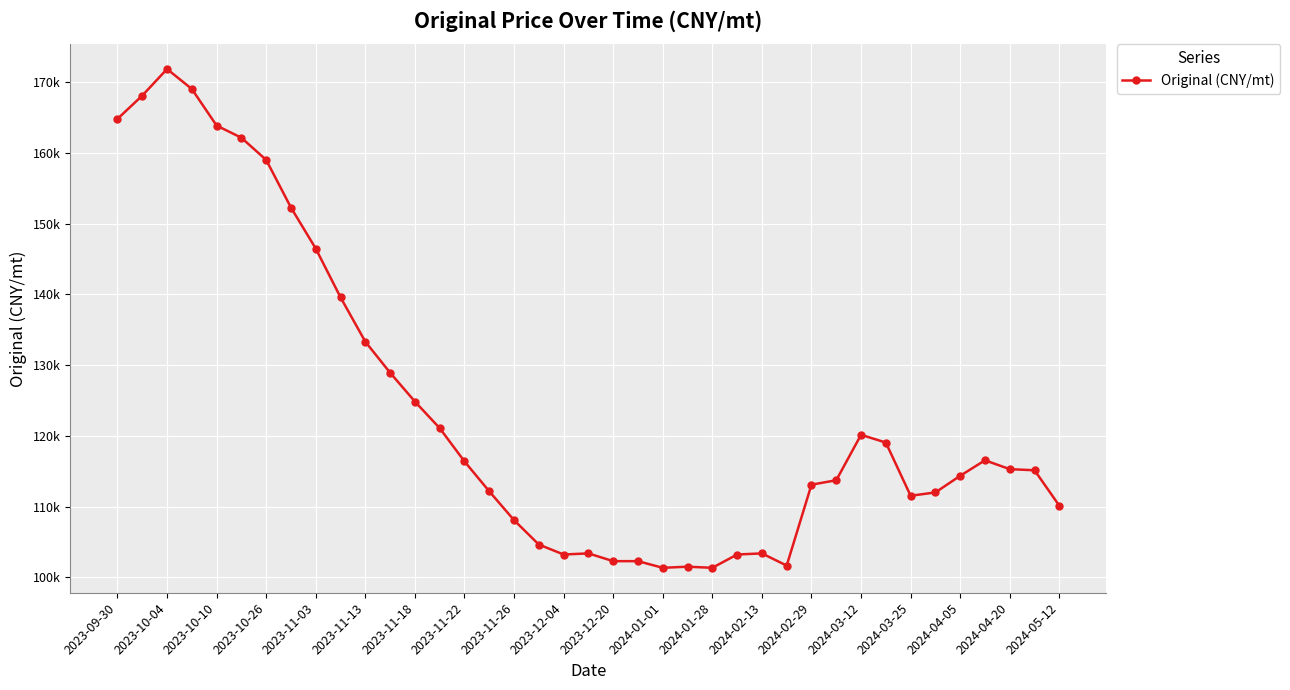

Is this an area chart (filled region under the line)?

No